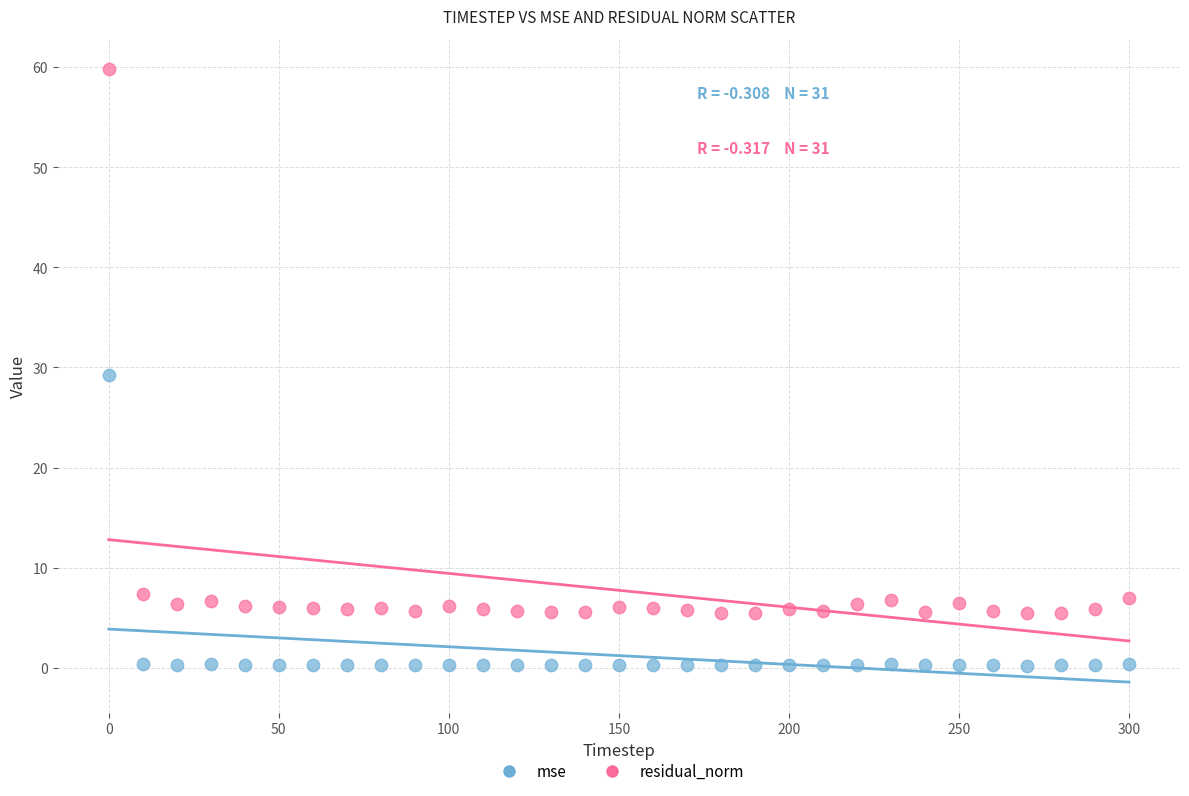

Which series contains the lowest Y value?

mse